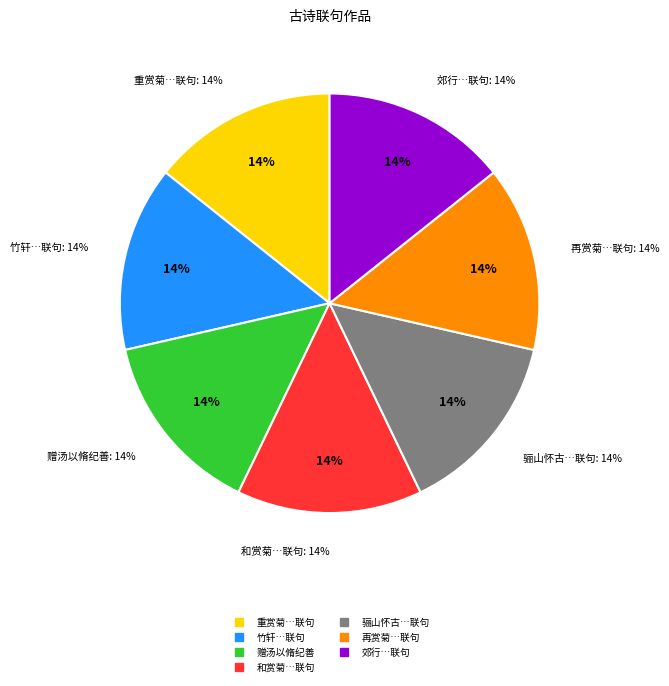

True or false: 重赏菊与阎文振方伯吴元素长史汤以脩纪善强景明伴读联句 accounts for 22% of the total.

False